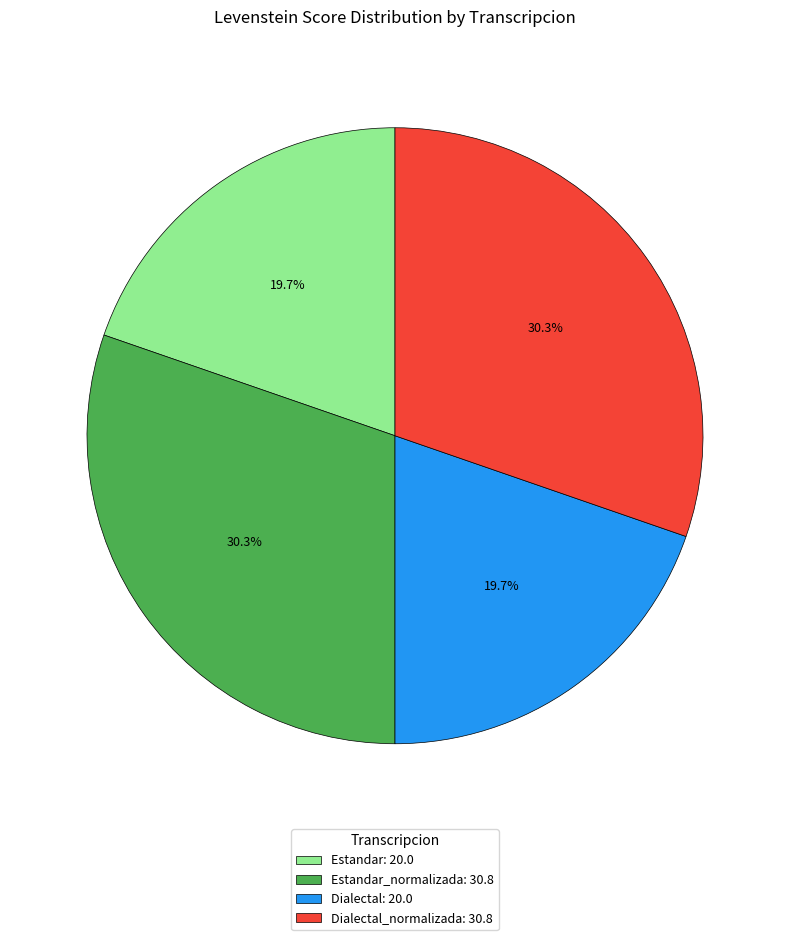

Count the number of slices in the pie.

4